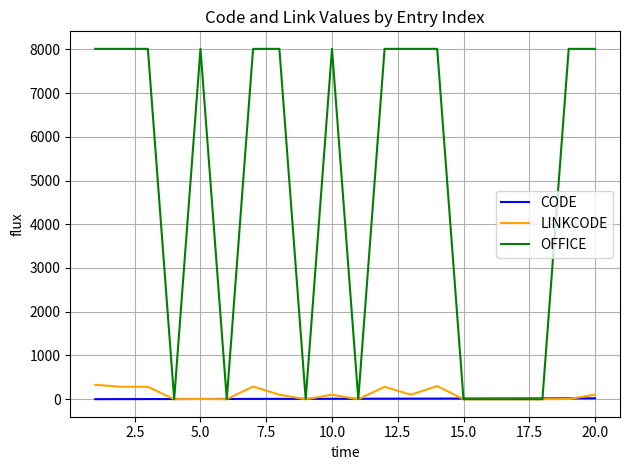

How many times do OFFICE and CODE cross each other?

10